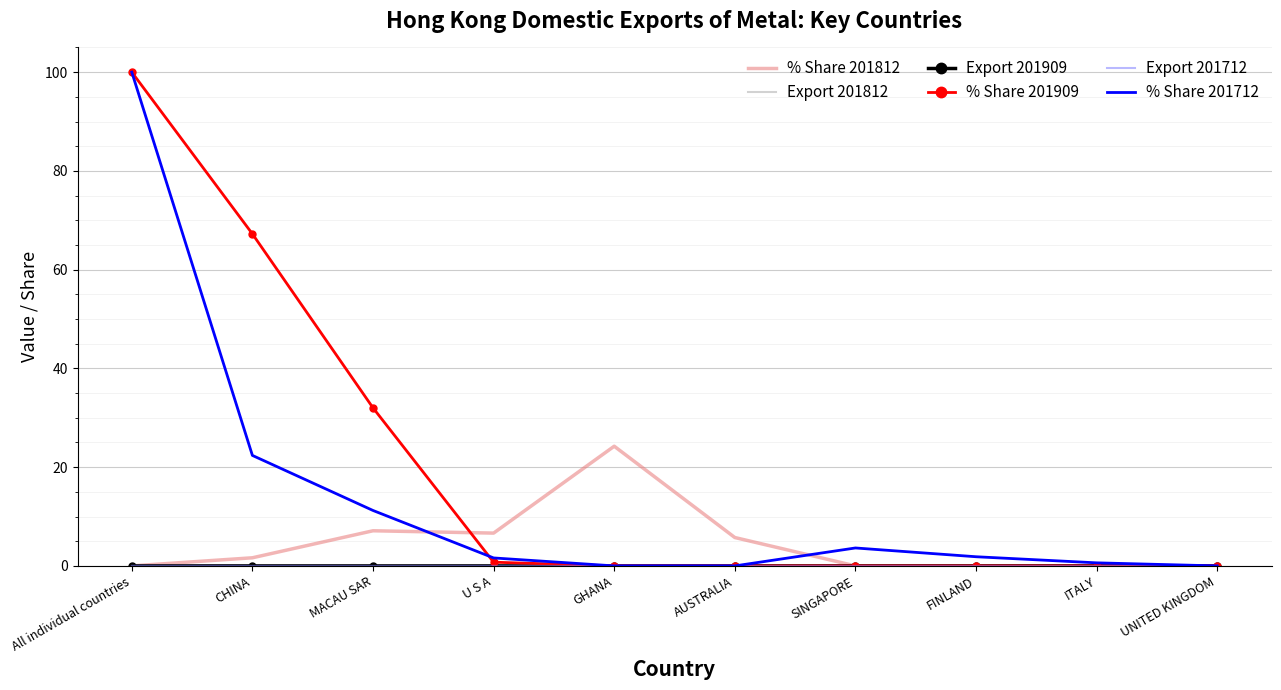

The % Share 201812 series shows 14.6 at ITALY. True or false?

False